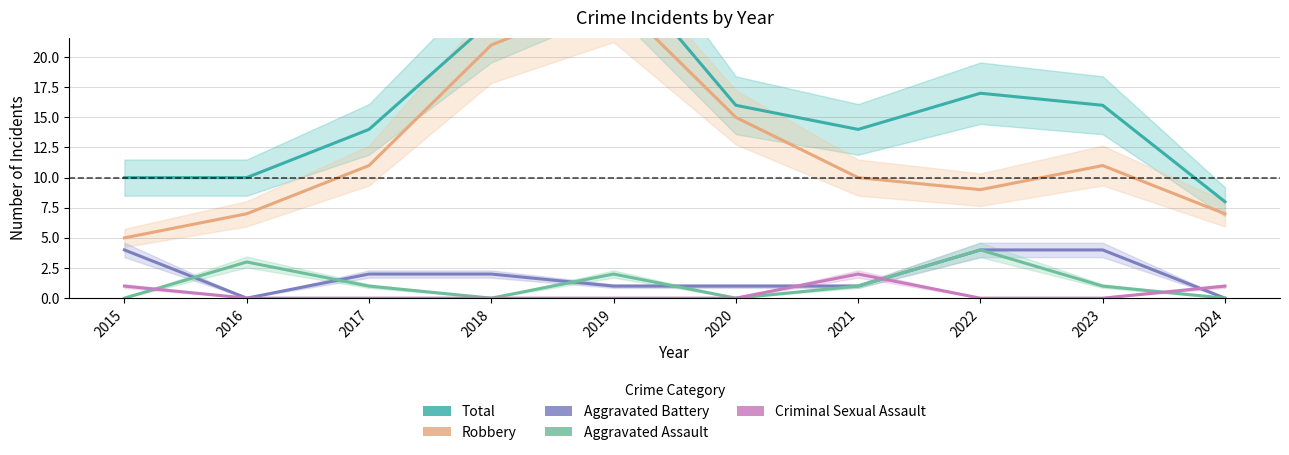

Where is Robbery nearest to the value 15?

2020